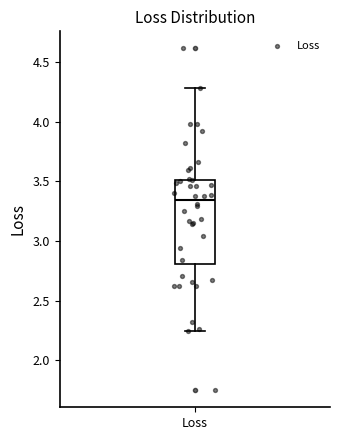

Read this box plot against the y-axis: the position of the median line, the range covered by the box, and the ends of both whiskers. The values are not printed on the chart, so give them approximately, as read against the axis.

median 3.35, box 2.80 to 3.50, whiskers 2.25 to 4.30